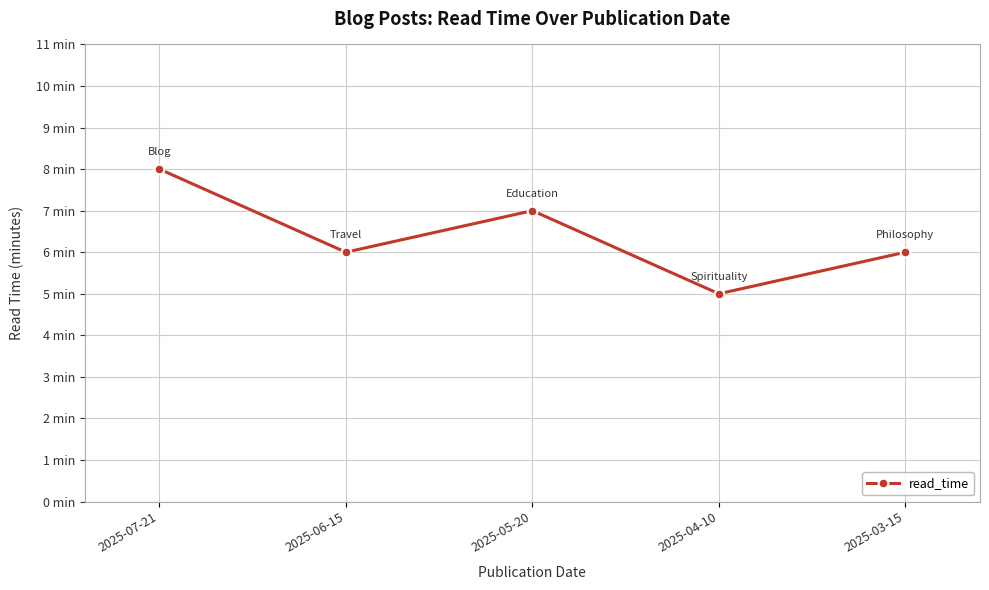

Does the chart have visible grid lines?

Yes